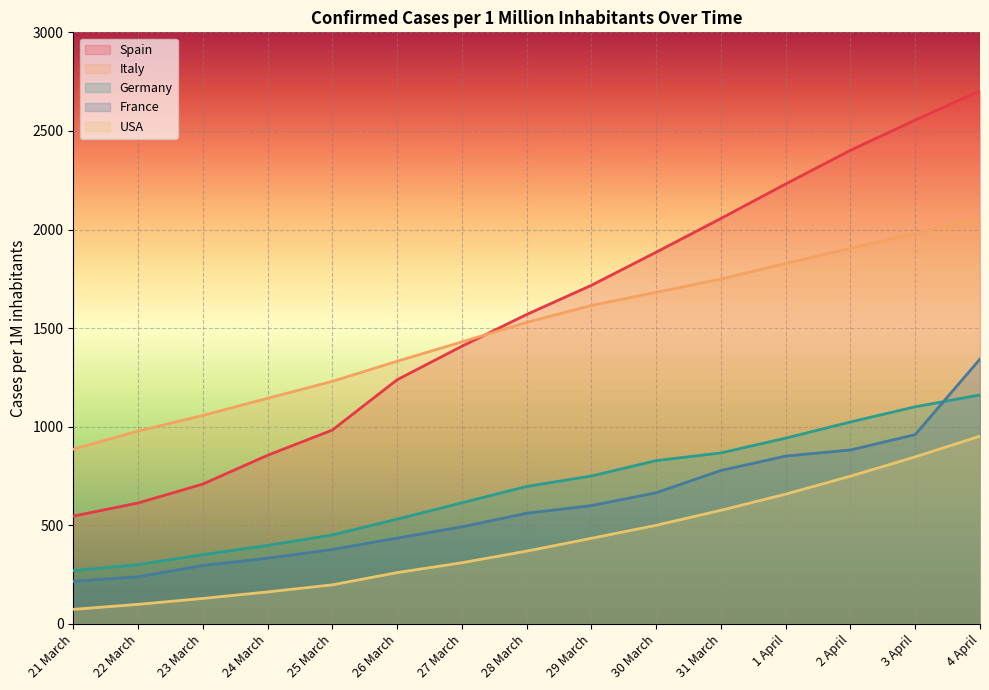

Reading left to right, what are all the values shown in this chart?

Spain: 21 March=546.4	22 March=613.0	23 March=709.0	24 March=855.0	25 March=983.0	26 March=1238.0	27 March=1408.0	28 March=1569.0	29 March=1717.0	30 March=1885.0	31 March=2056.0	1 April=2231.0	2 April=2402.0	3 April=2555.0	4 April=2704.0
Italy: 21 March=885.9	22 March=977.8	23 March=1057.0	24 March=1144.0	25 March=1230.0	26 March=1332.0	27 March=1430.0	28 March=1529.0	29 March=1615.0	30 March=1682.0	31 March=1749.0	1 April=1828.0	2 April=1905.0	3 April=1981.0	4 April=2061.0
Germany: 21 March=270.1	22 March=300.0	23 March=351.0	24 March=398.0	25 March=451.0	26 March=531.0	27 March=614.0	28 March=697.0	29 March=750.0	30 March=828.0	31 March=867.0	1 April=942.0	2 April=1024.0	3 April=1101.0	4 April=1161.0
France: 21 March=215.8	22 March=239.0	23 March=296.0	24 March=333.0	25 March=377.0	26 March=435.0	27 March=492.0	28 March=561.0	29 March=600.0	30 March=665.0	31 March=778.0	1 April=851.0	2 April=882.0	3 April=960.0	4 April=1343.0
USA: 21 March=73.7	22 March=99.0	23 March=129.0	24 March=162.0	25 March=198.0	26 March=260.0	27 March=310.0	28 March=369.0	29 March=434.0	30 March=500.0	31 March=576.0	1 April=658.0	2 April=749.0	3 April=847.0	4 April=952.0